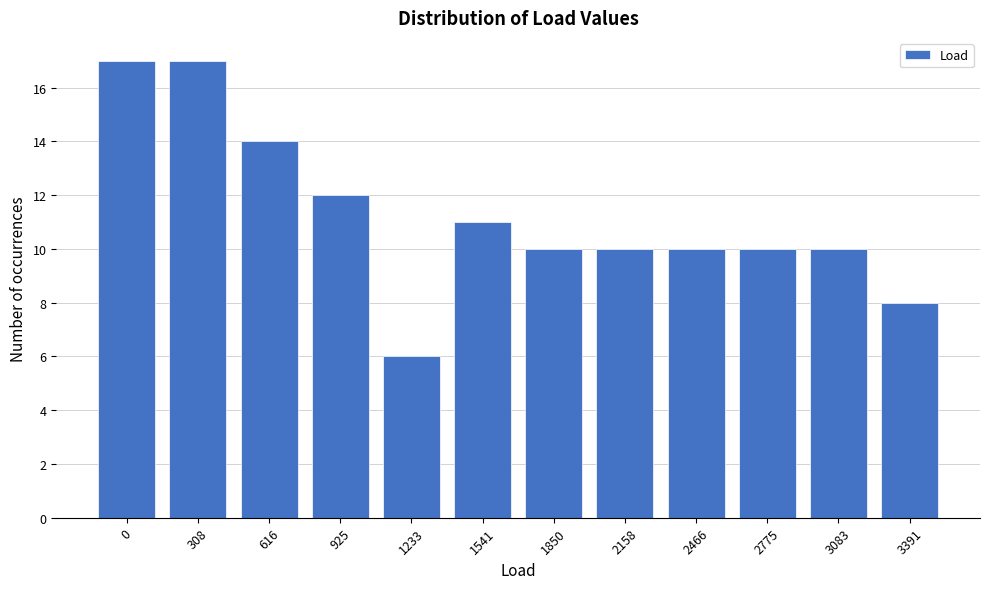

Reading left to right, list all the values displayed in this chart.

0=17	308=17	616=14	925=12	1233=6	1541=11	1850=10	2158=10	2466=10	2775=10	3083=10	3391=8